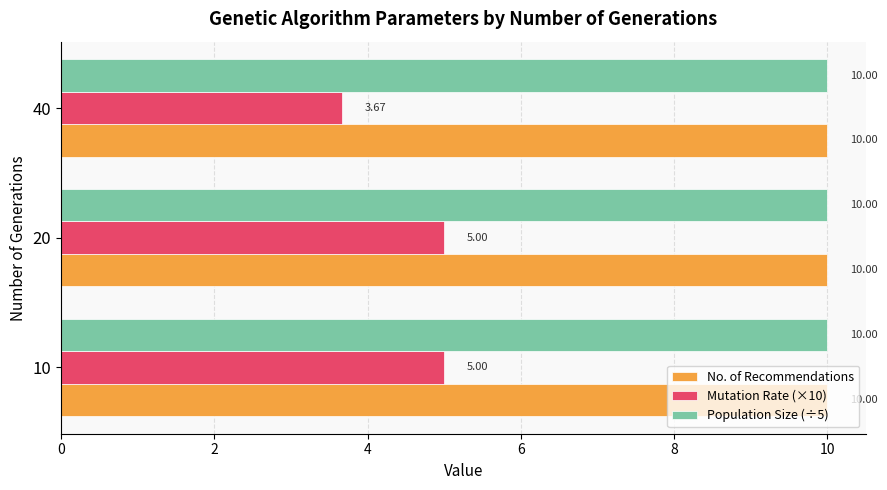

What is the difference between the highest and lowest values at 40?

6.3